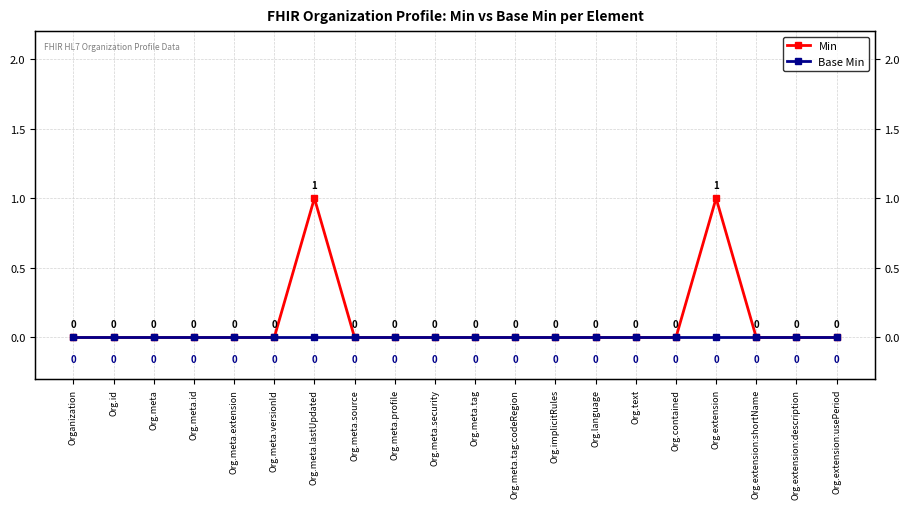

Which series has the largest total across all categories?

Min